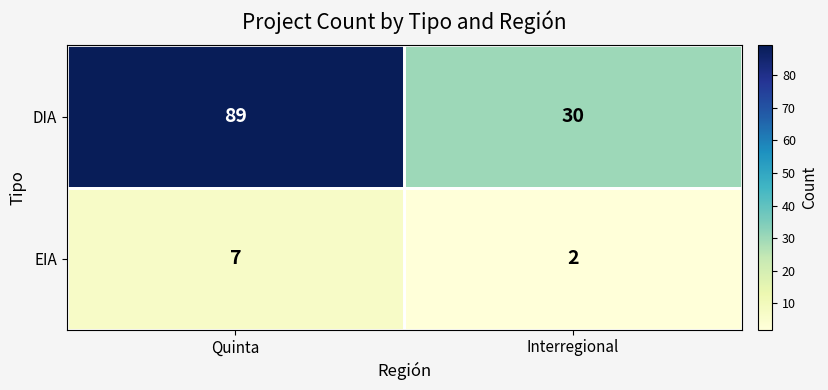

What is the total value across all series at Quinta?

96